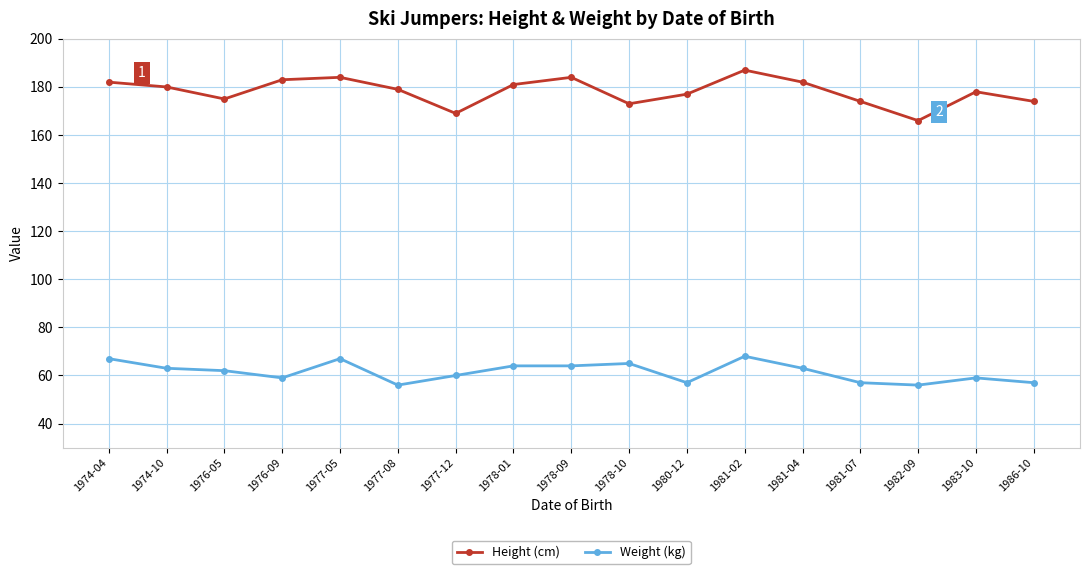

At how many categories does at least one series exceed 58?

17